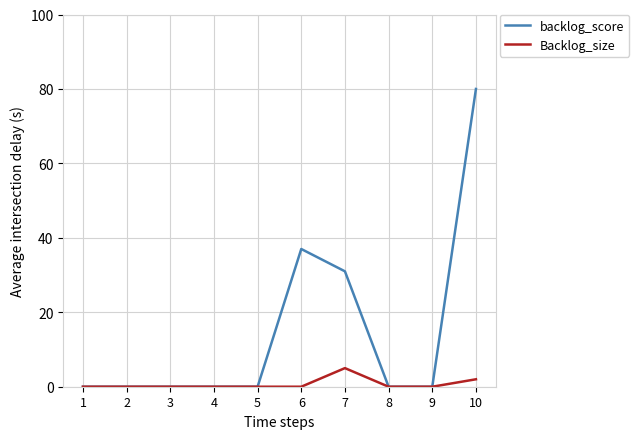

Which series has the largest range (max minus min)?

backlog_score